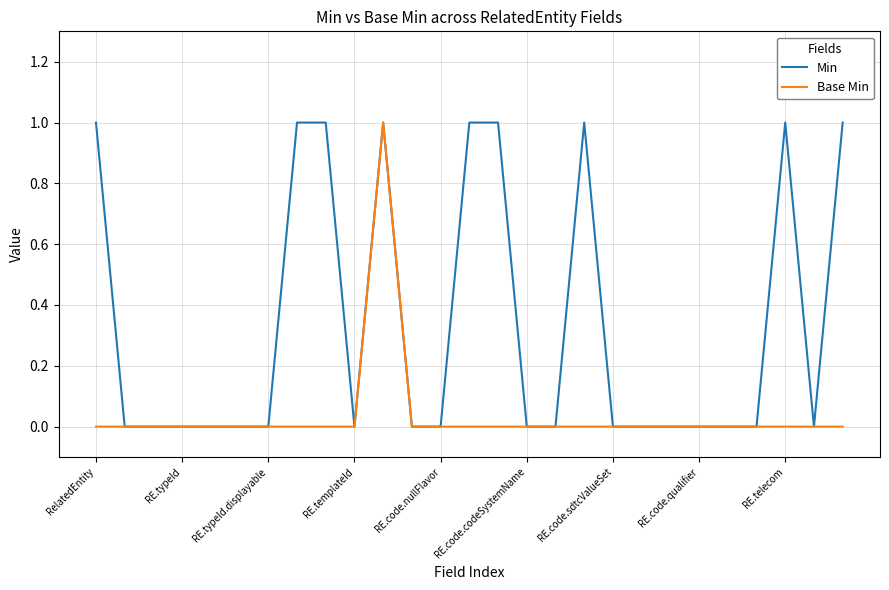

Rank the series by their average value, from lowest to highest.

Base Min, Min